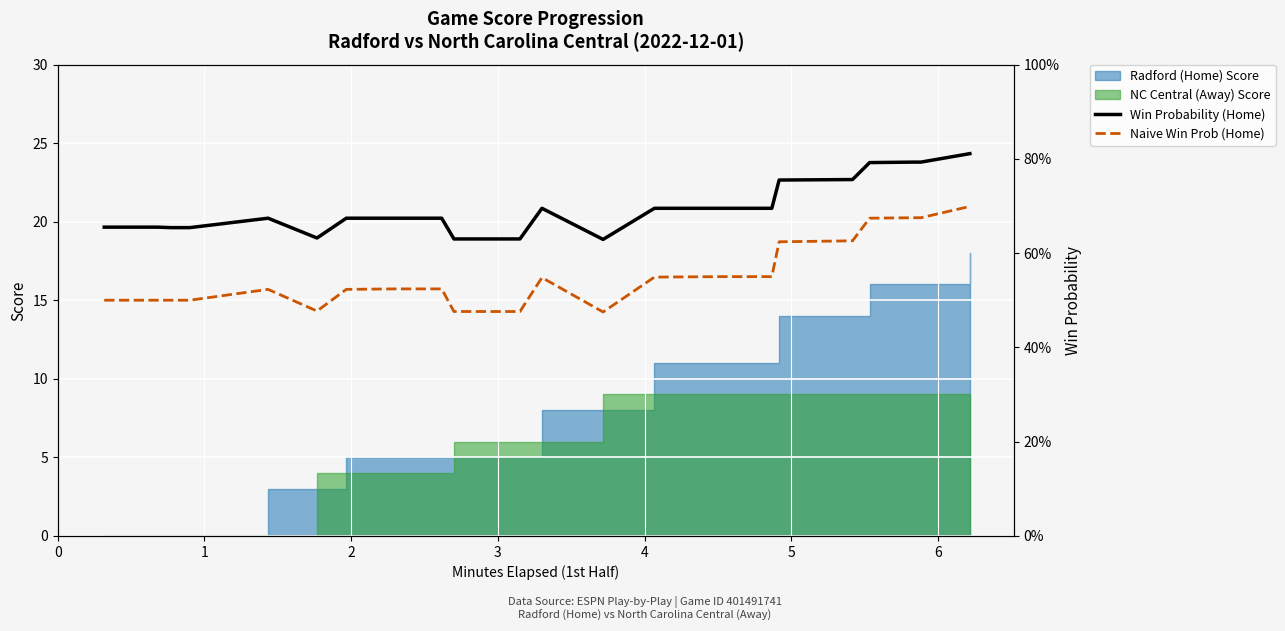

At how many categories does at least one series exceed 0?

29